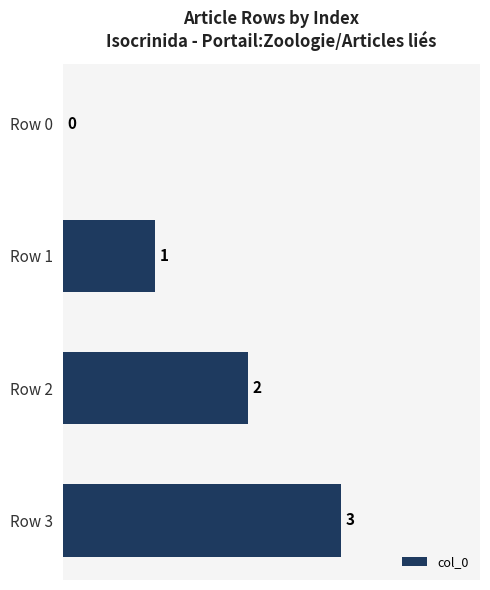

What is the sum of all values?

6